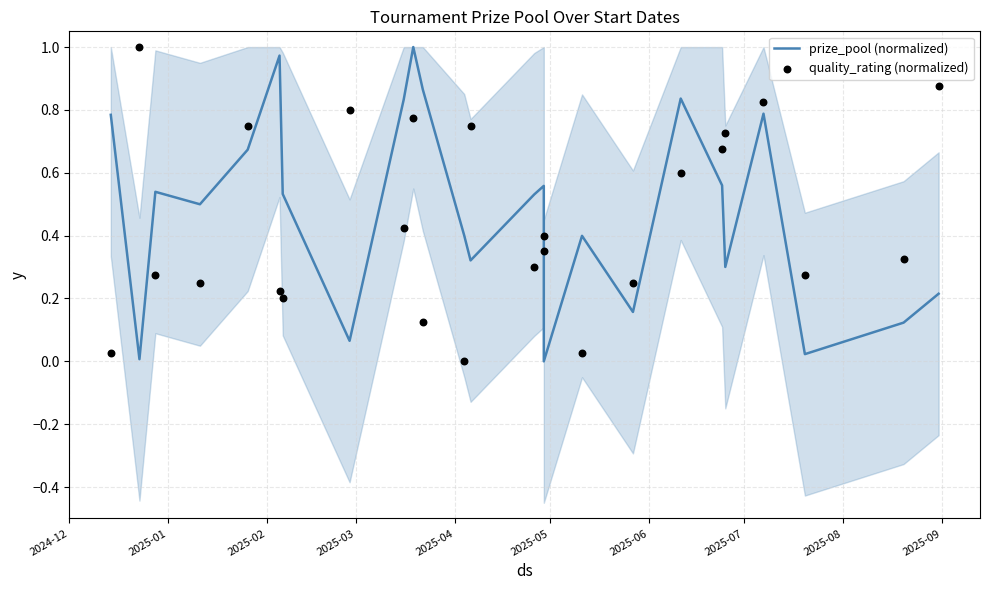

What are all the series names shown in the legend?

prize_pool (normalized), quality_rating (normalized)